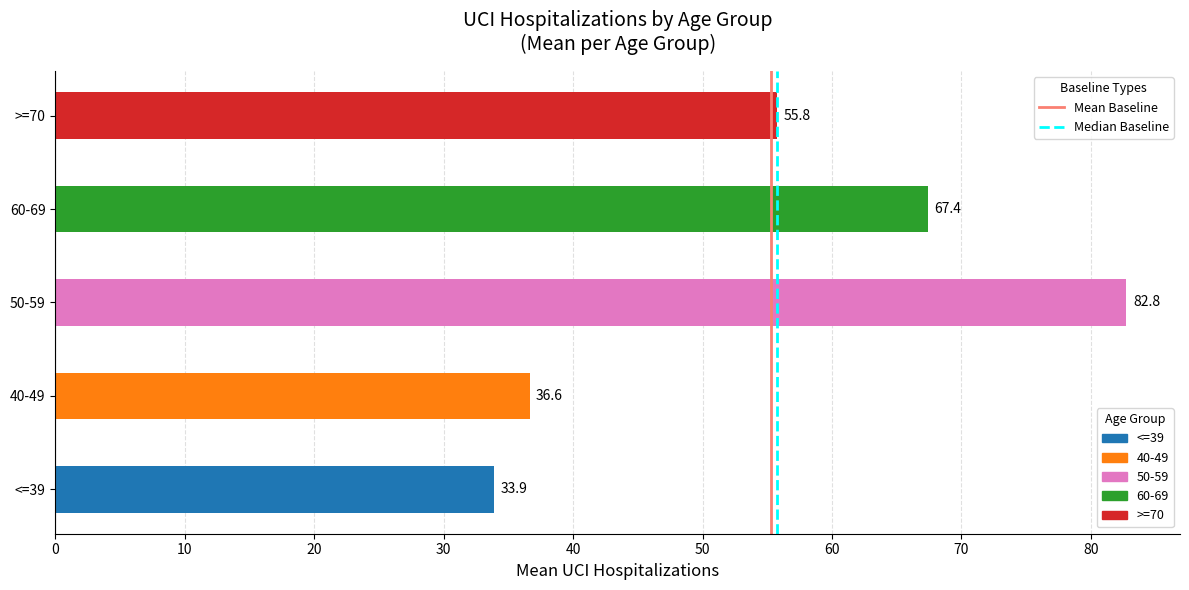

Between 40-49 and 60-69, which is larger?

60-69